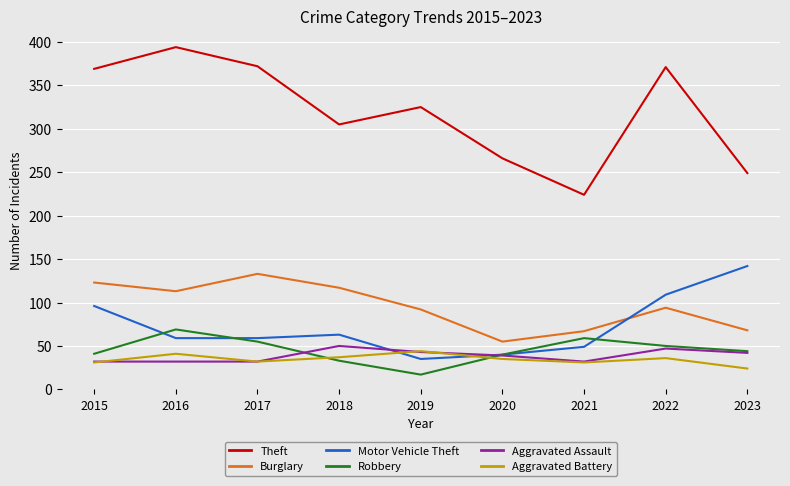

True or false: Theft and Burglary cross at least once.

False